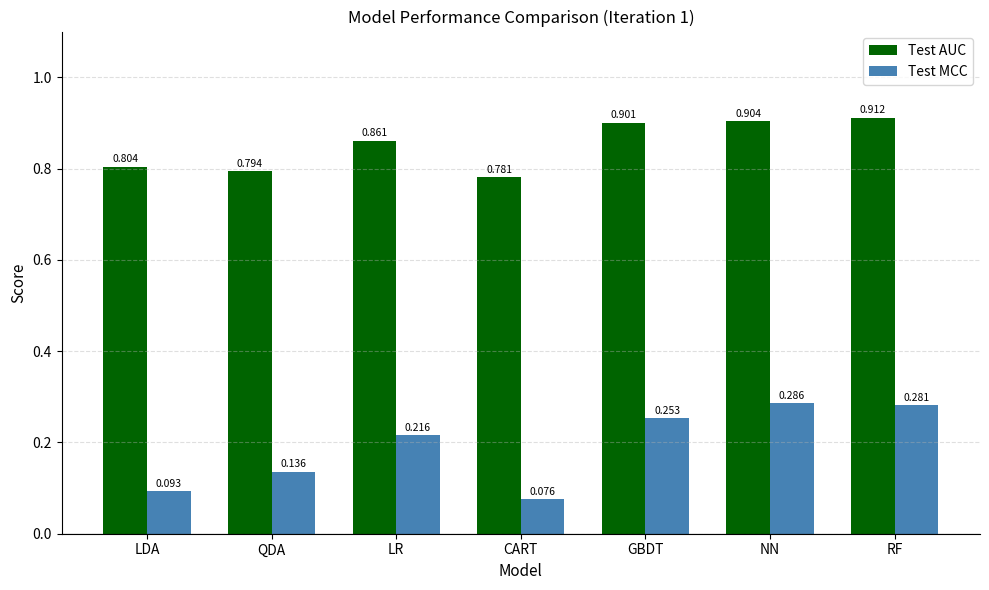

Which series has the largest total across all categories?

Test AUC